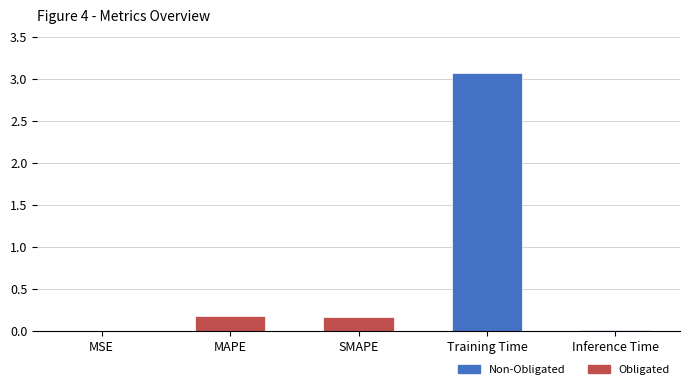

Which label corresponds to the largest value in the chart?

Training Time